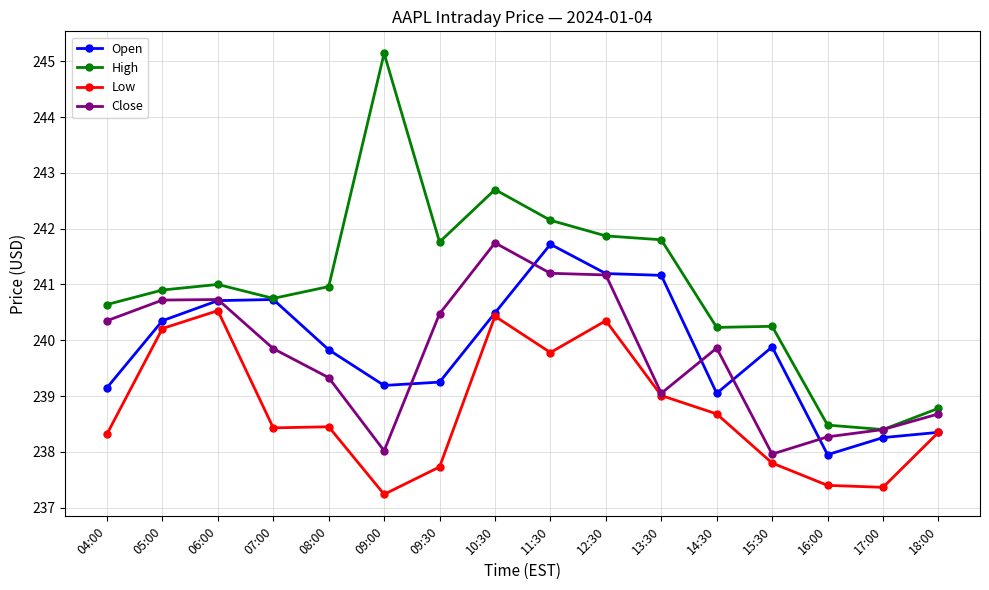

How many data points in High are above 240?

13